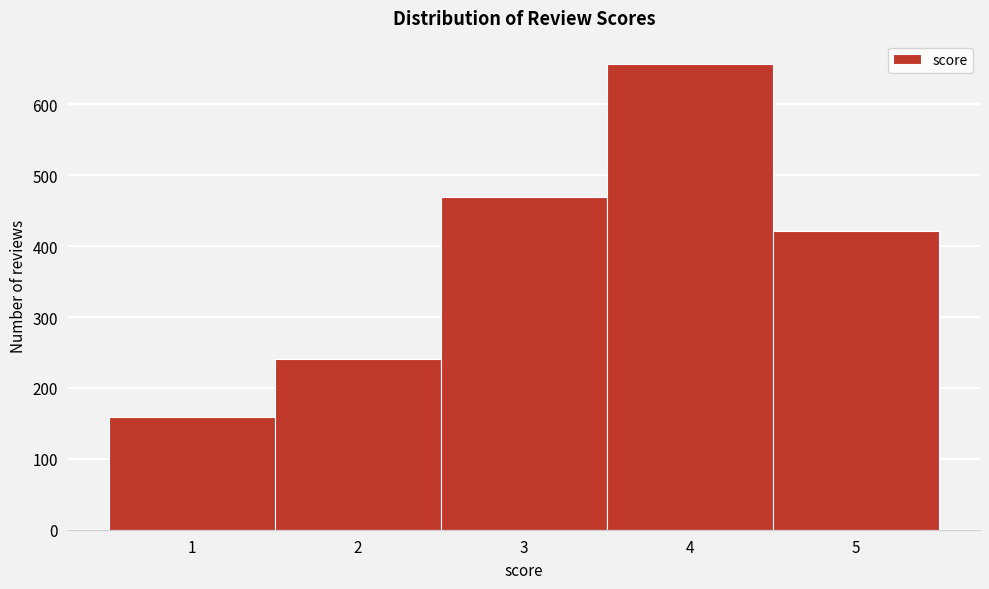

Reading left to right, list every bar in this chart as the range it spans on the x-axis followed by its height. The values are not printed on the chart, so give them approximately, as read against the axis.

0.5 to 1.5: 160
1.5 to 2.5: 240
2.5 to 3.5: 470
3.5 to 4.5: 660
4.5 to 5.5: 420